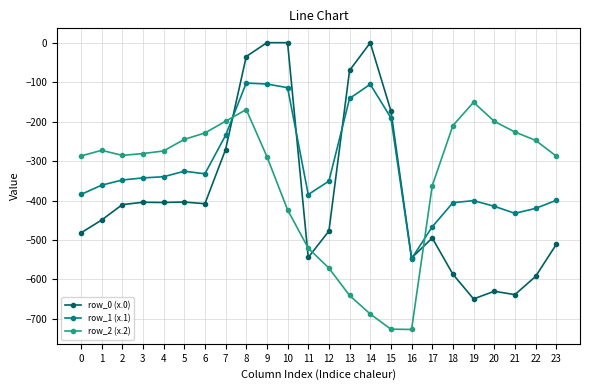

Which series has the widest spread of values?

row_0 (x.0)